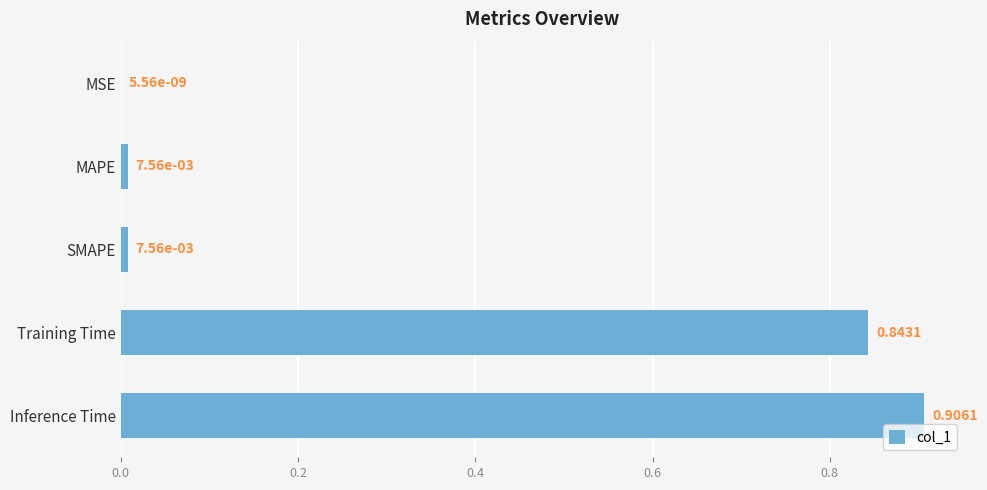

What is the change in value from MAPE to Training Time?

+0.8